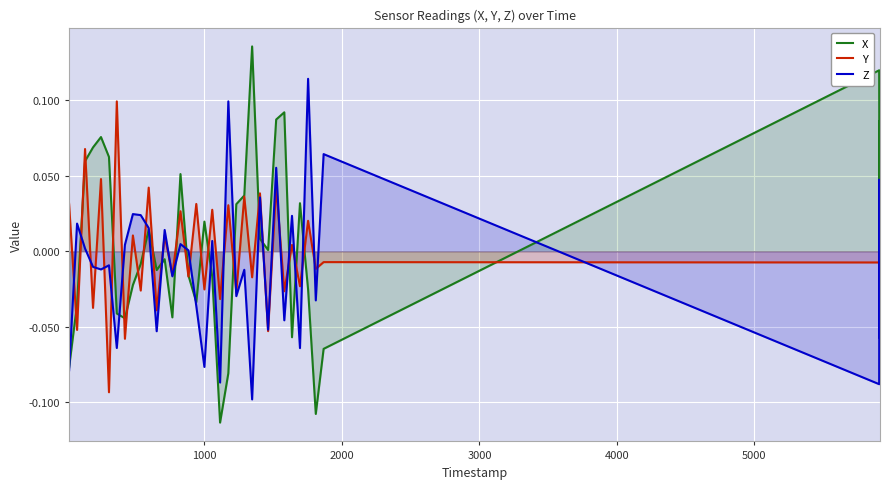

Which series has the widest spread of values?

X